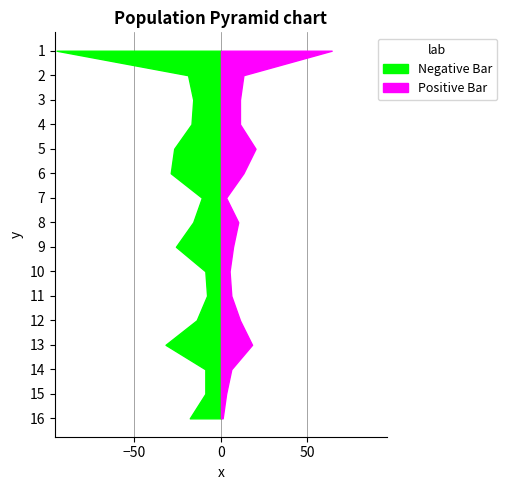

Reading left to right, what are all the values shown in this chart?

All Cells: 95	19	16	17	27	29	11	16	26	9	8	14	32	9	9	18
Cells with NTs (filaments): 64	13	11	11	20	13	3	10	7	5	6	11	18	6	3	1